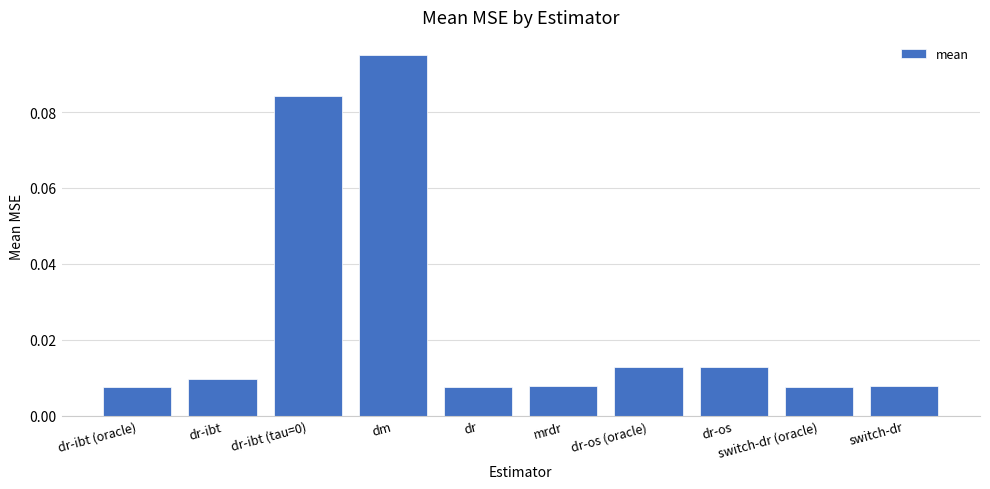

How many bars are there in total?

10